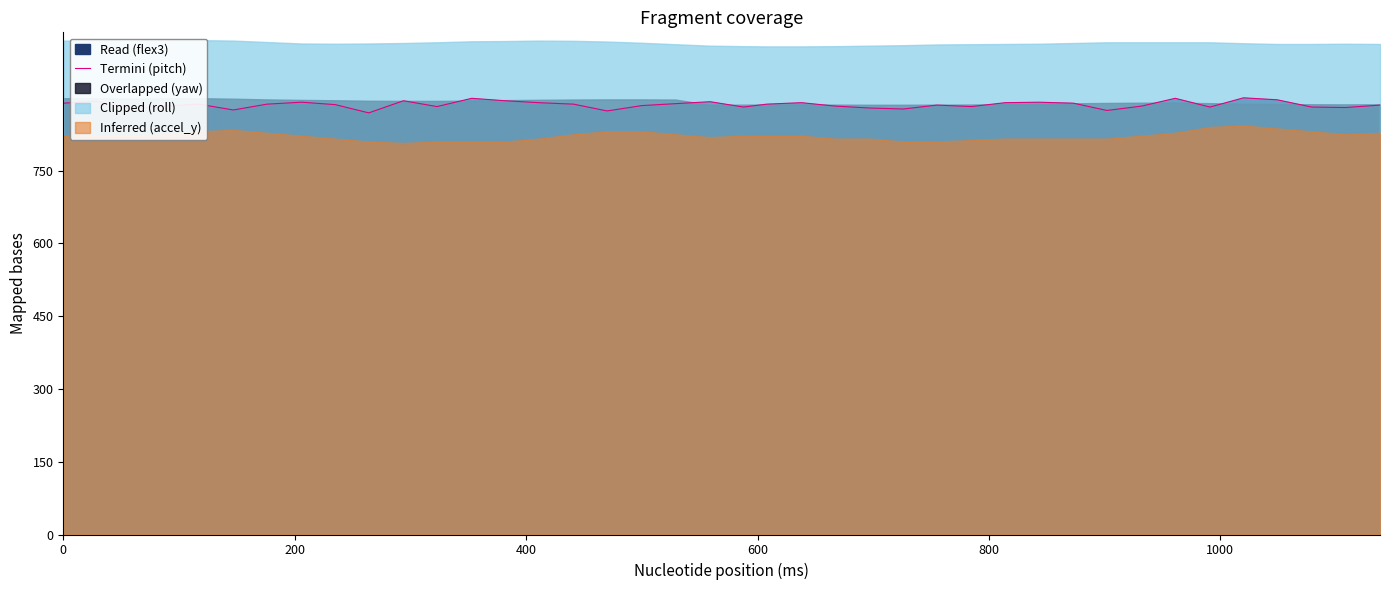

How many interior local valleys (lower than both neighbors) does the data have?

11